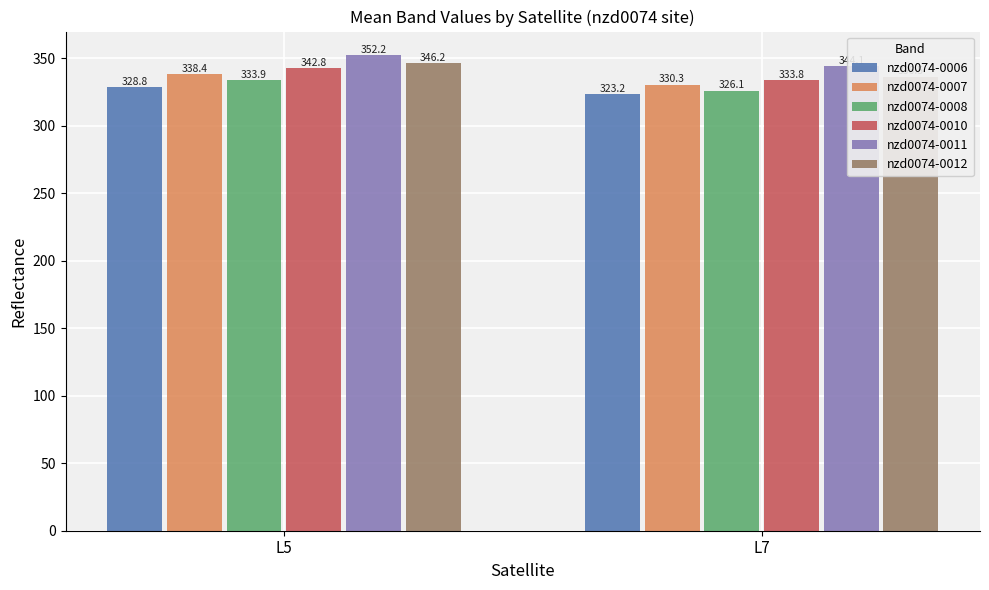

Is it true that nzd0074-0010 equals 342.8 at L5?

True